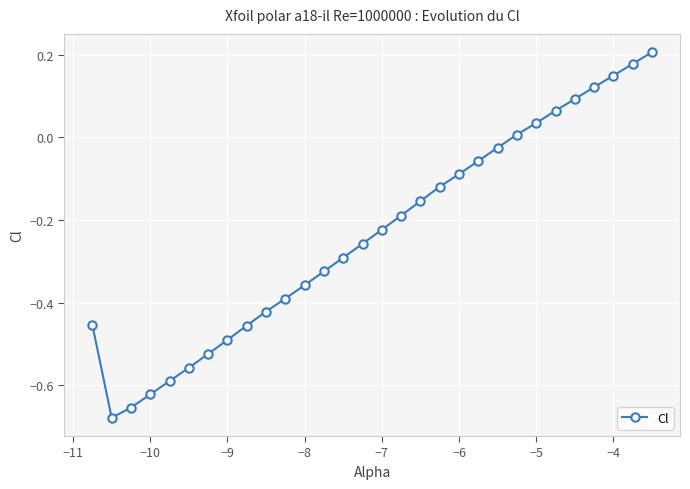

What is the difference between the second highest and minimum values?

0.9